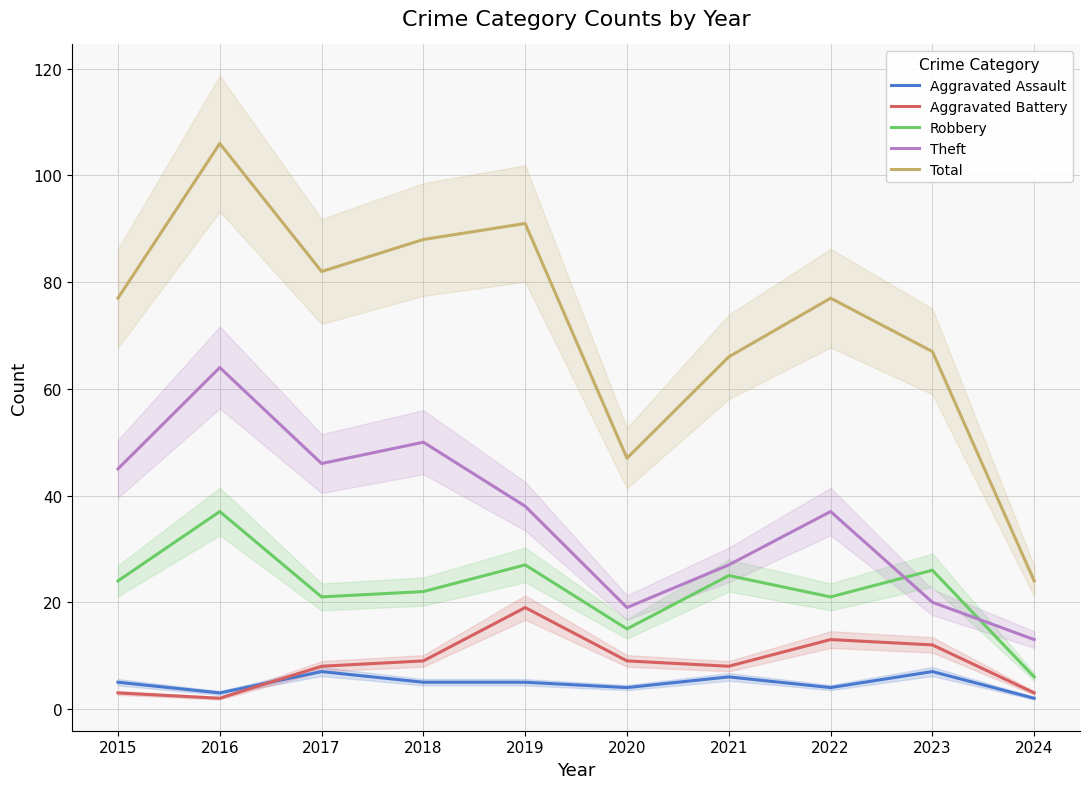

List the labels in order of Total value, smallest first.

2024, 2020, 2021, 2023, 2015, 2022, 2017, 2018, 2019, 2016